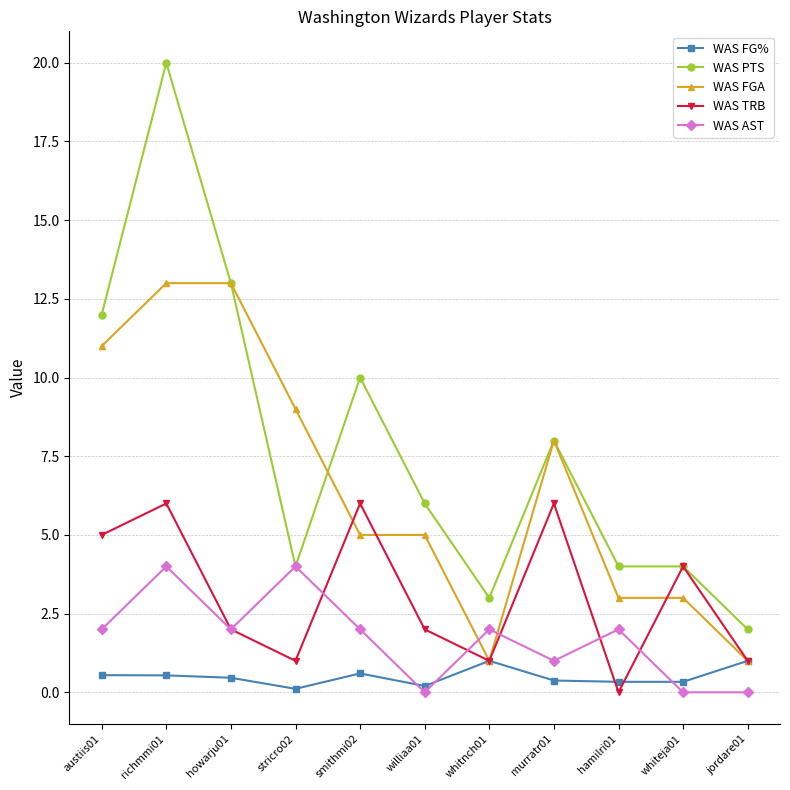

What is the value of the WAS TRB point at the 6th from the left?

2.0